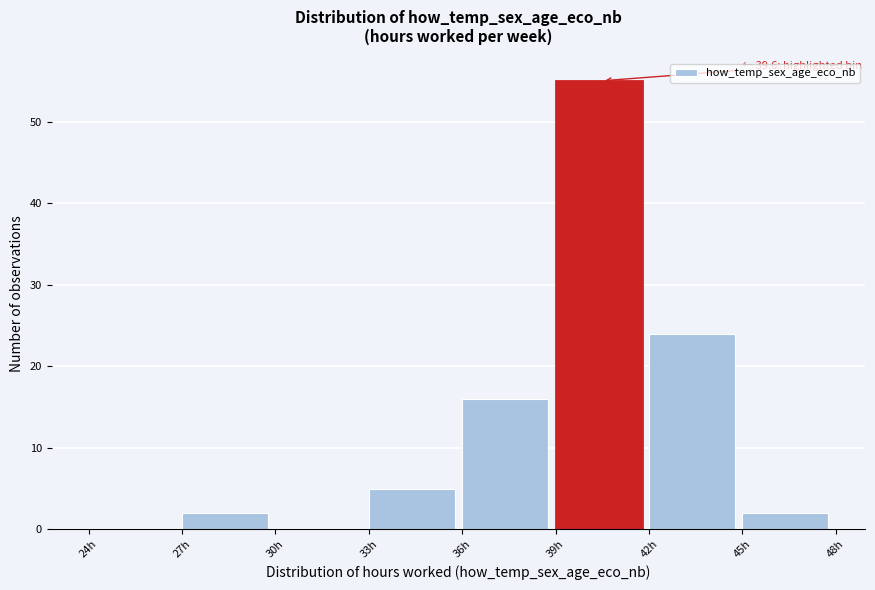

Over which range of the x-axis is the bar tallest?

39 to 42